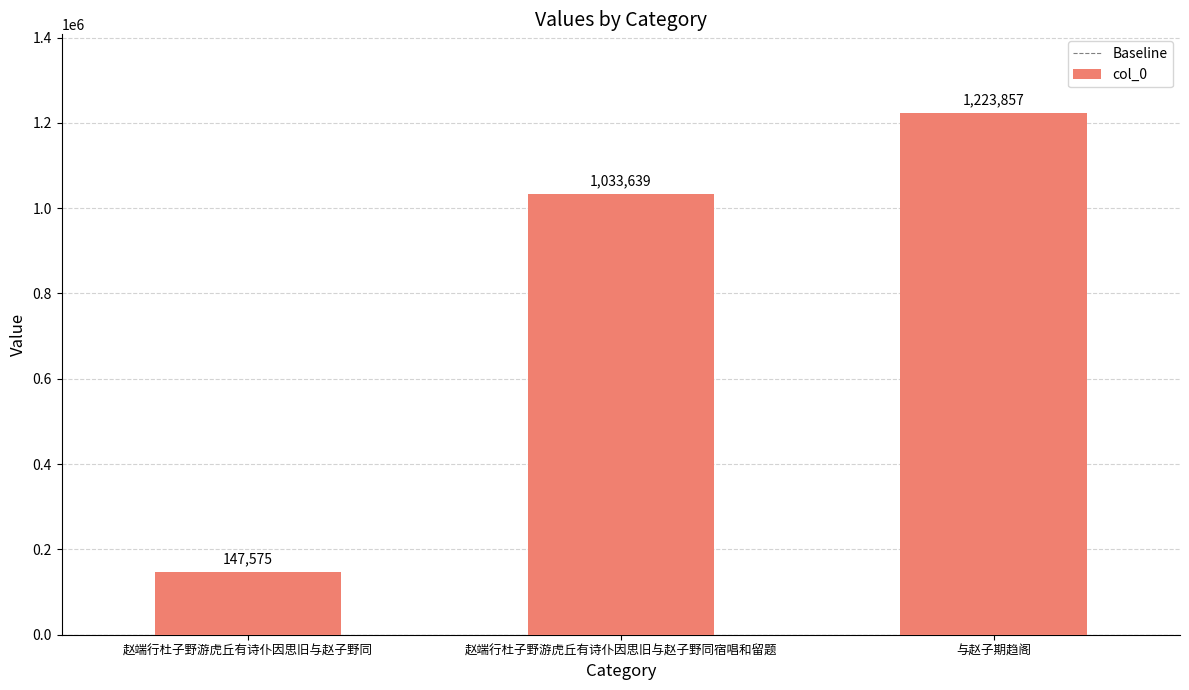

How many bars are there in total?

3